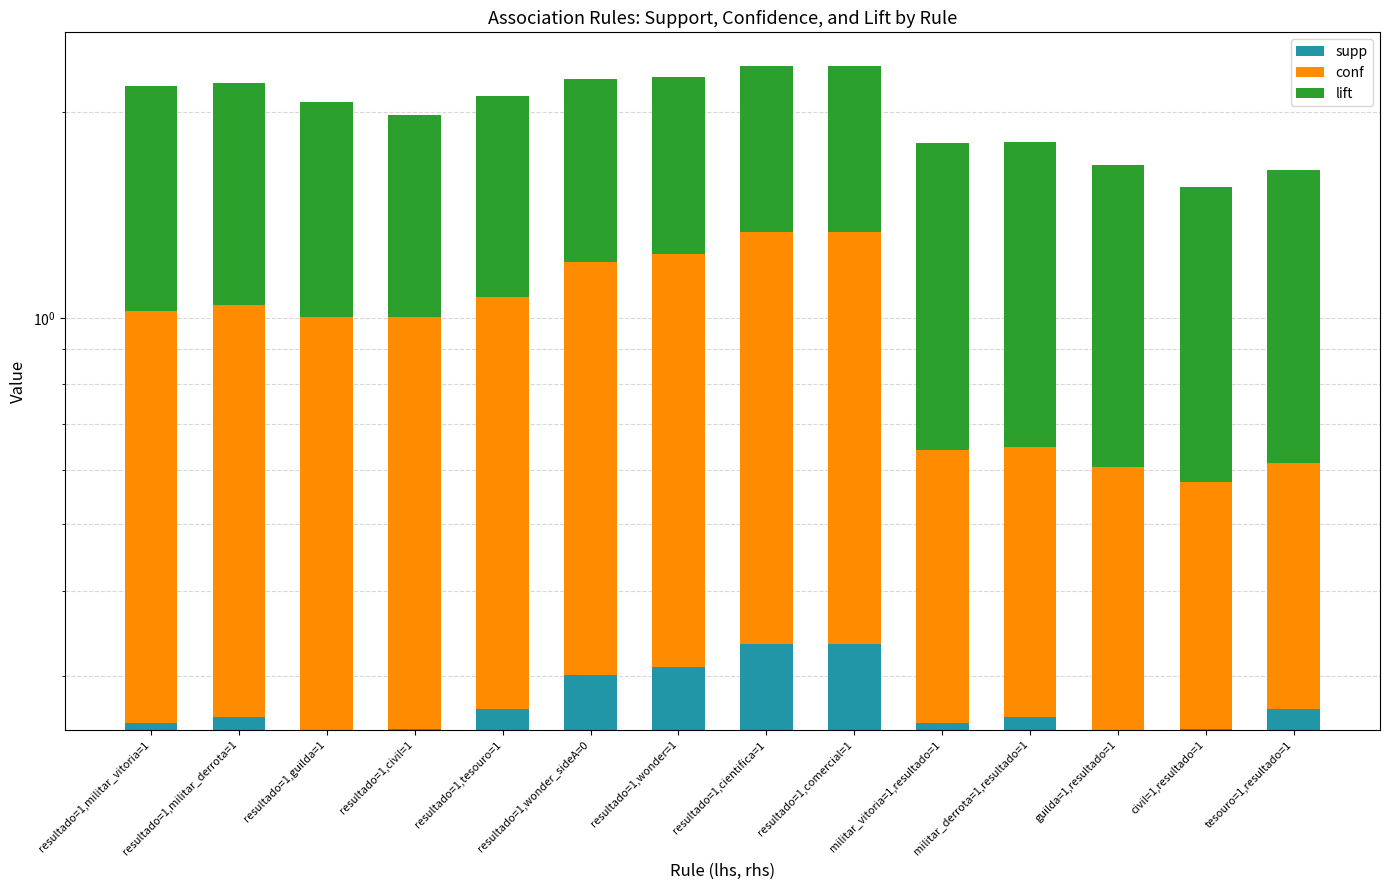

Is the value of lift at resultado=1,wonder=1 greater than the value of conf at resultado=1,militar_vitoria=1?

Yes